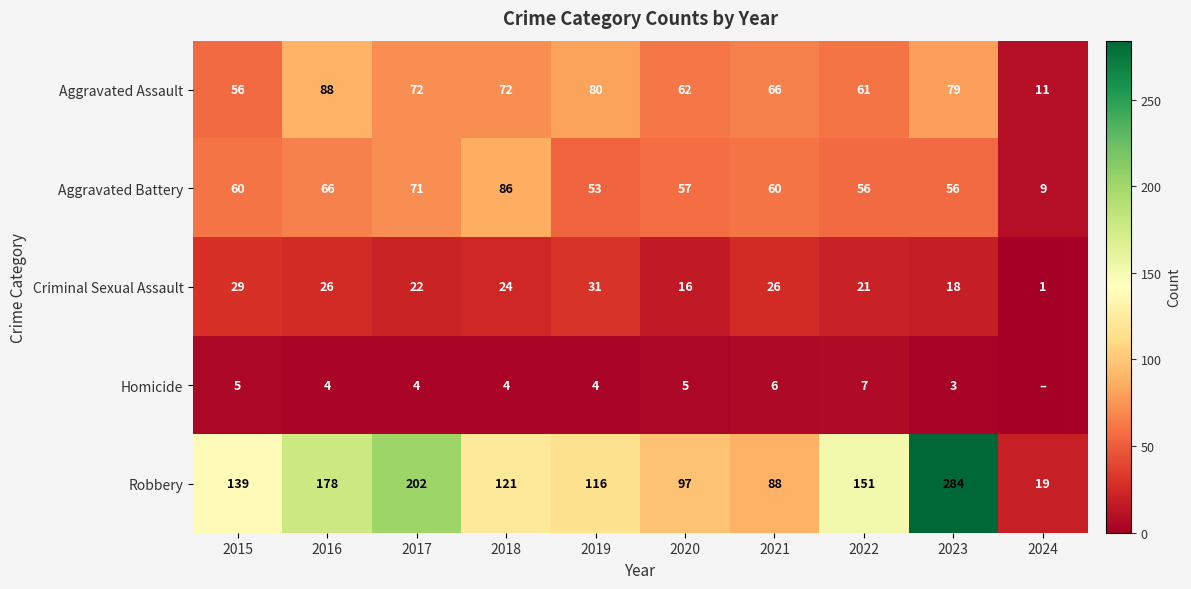

Read the Aggravated Battery value at 2020, to the nearest 5.

55